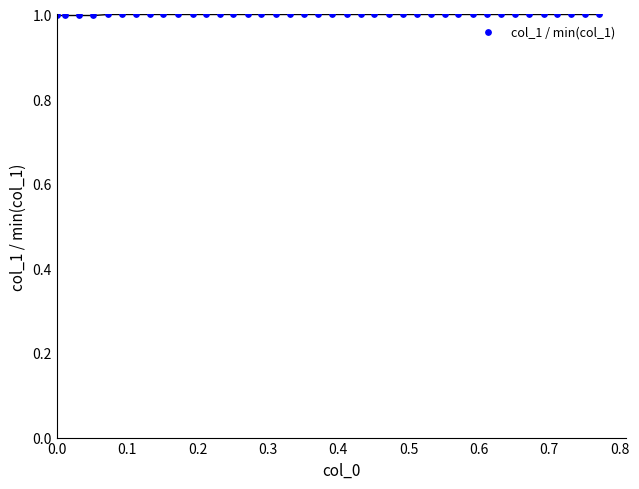

What is the range of X values (max minus min)?

0.8